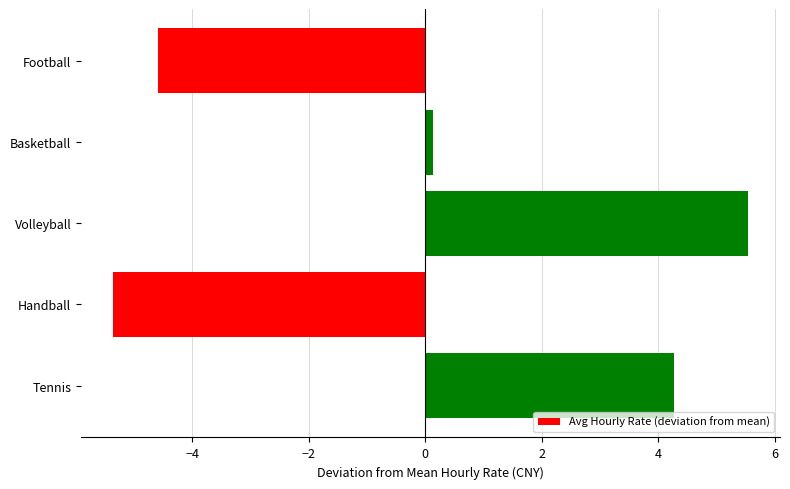

Reading top to bottom, extract all data points from this chart.

Football=-4.6	Basketball=0.1	Volleyball=5.5	Handball=-5.4	Tennis=4.3